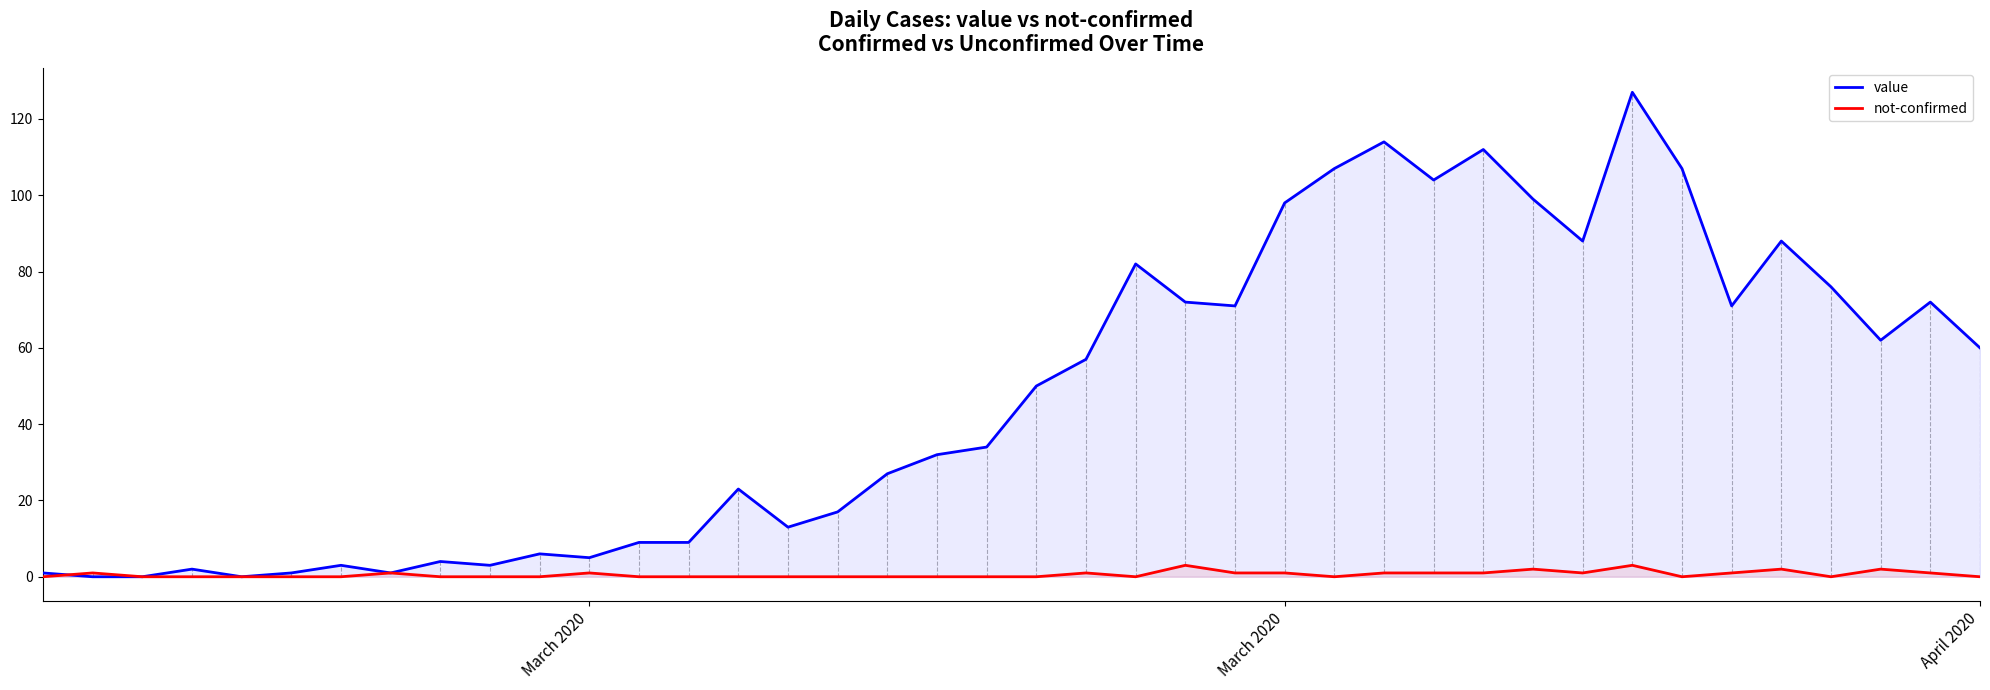

Rank the series by their average value, from highest to lowest.

value, not-confirmed